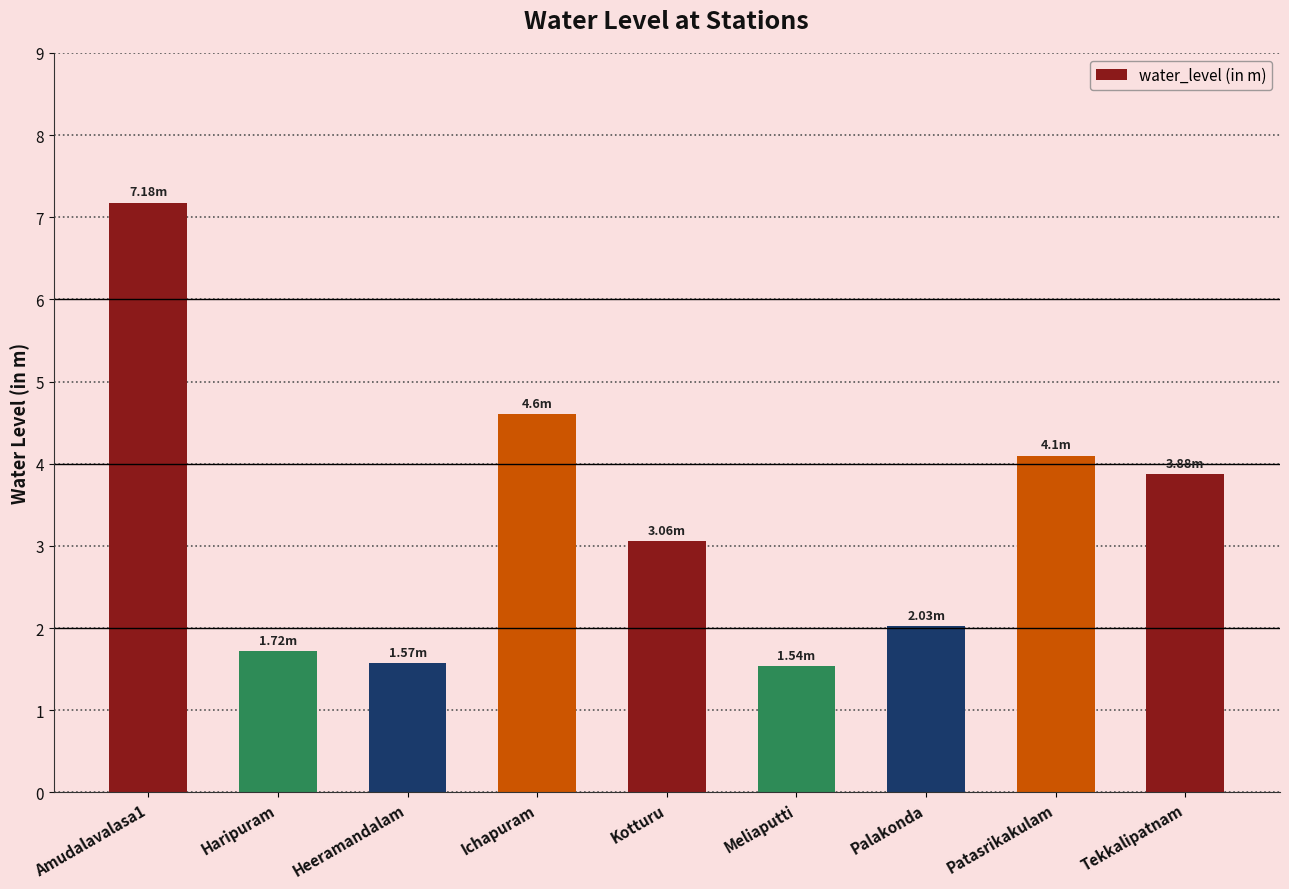

What is the difference between the maximum and second lowest values?

5.6